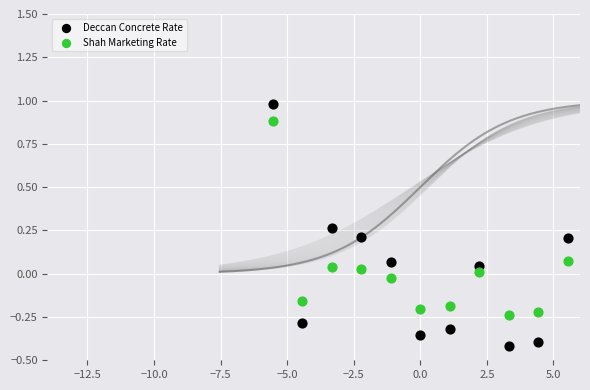

Which series contains the lowest Y value?

Deccan Concrete Rate